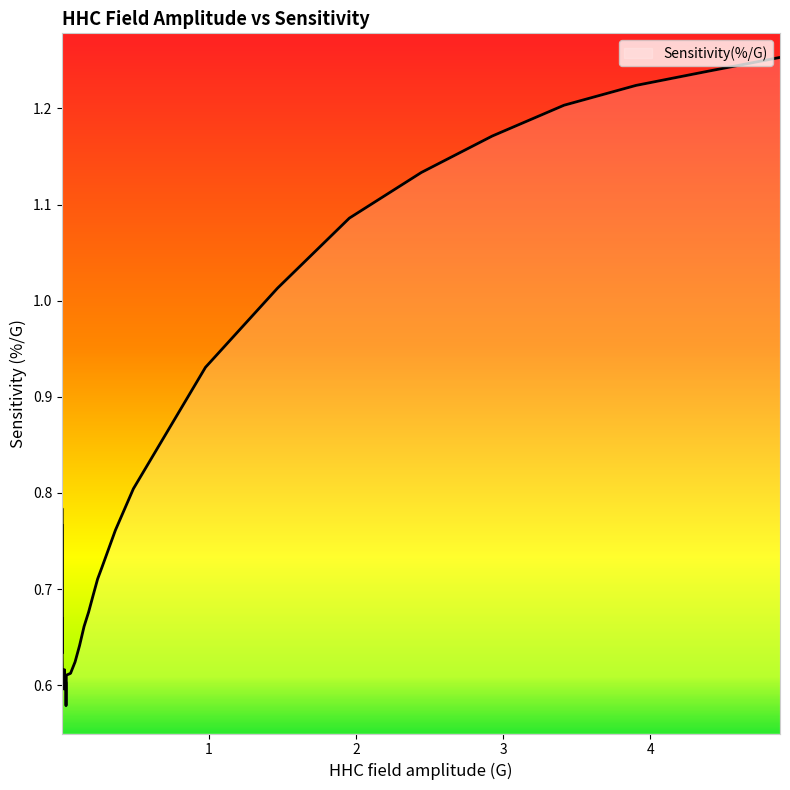

Does the chart display data point markers on the line(s)?

No